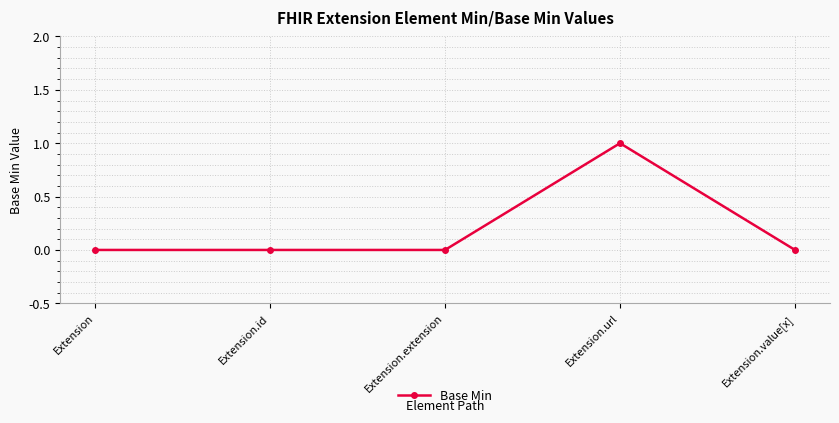

What is the label of the 4th point from the left?

Extension.url